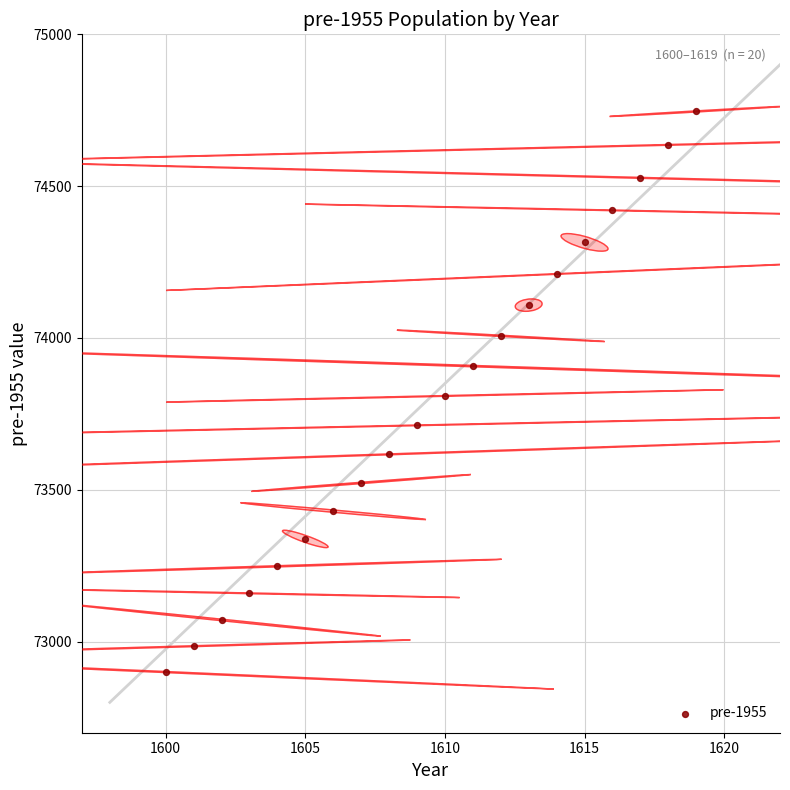

What is the range of Y values (max minus min)?

1846.3